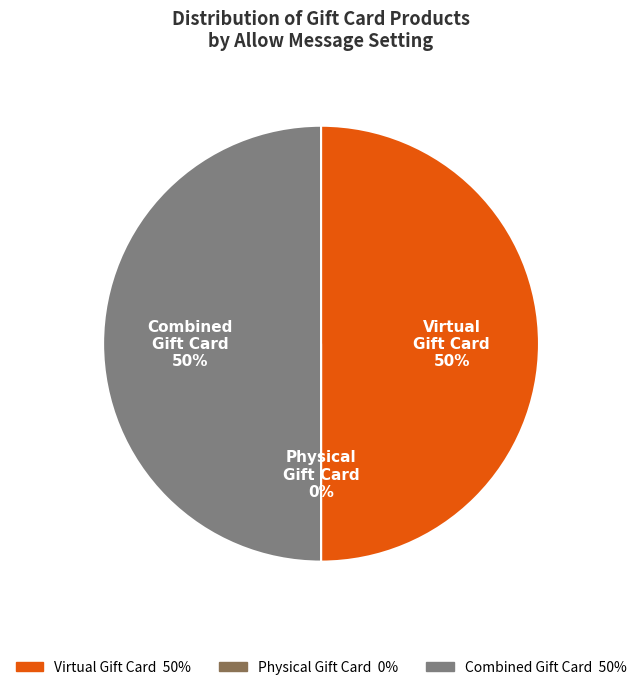

How much of the chart is everything except Combined Gift Card?

50.0%